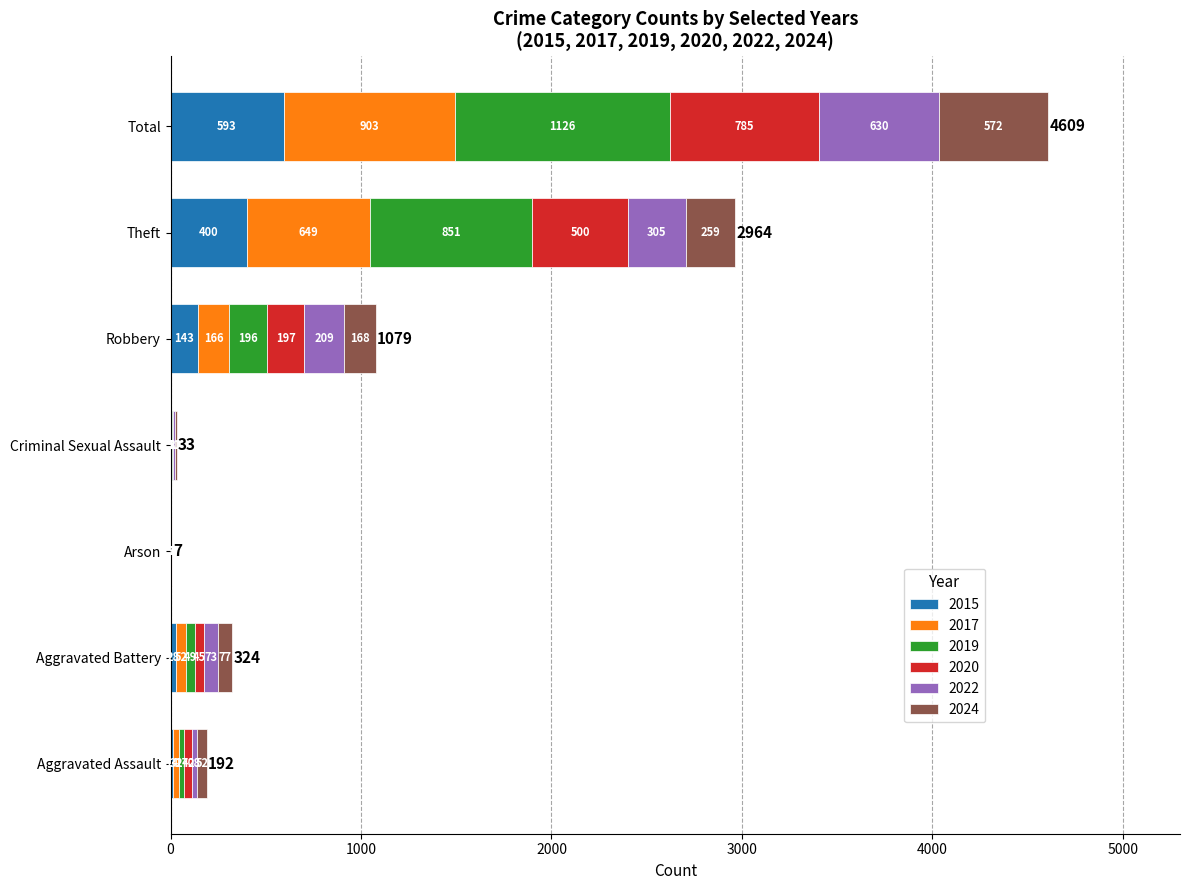

Count the number of categories in the chart.

7